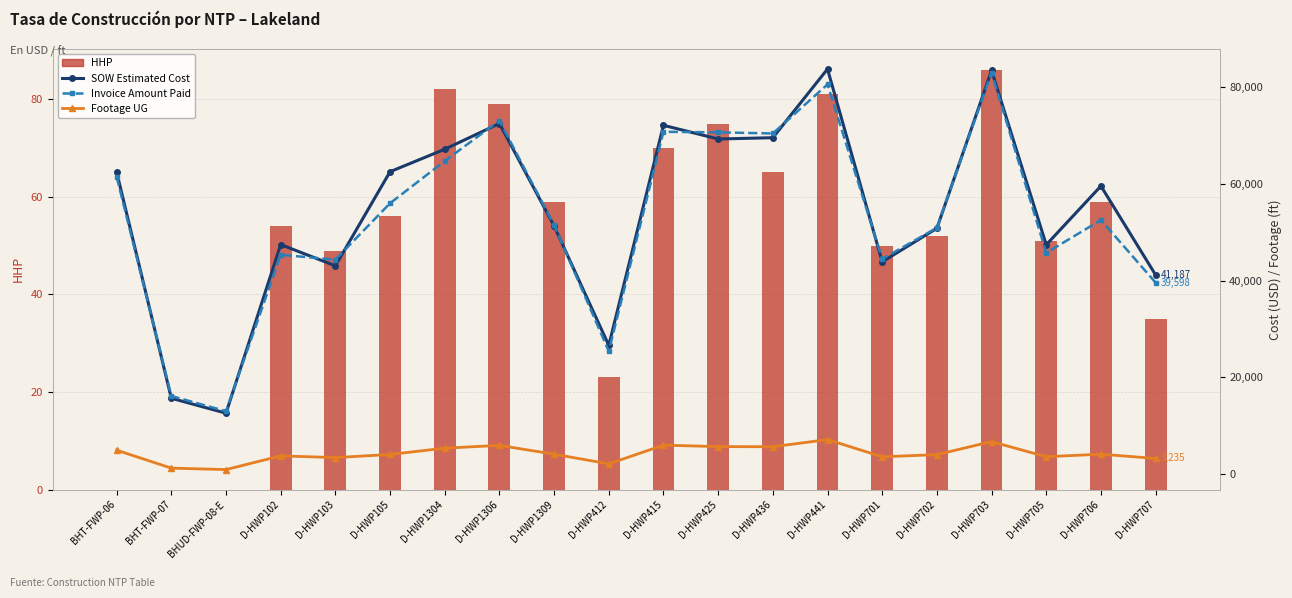

What is the value of the Footage UG bar at the 20th from the left?

3235.0